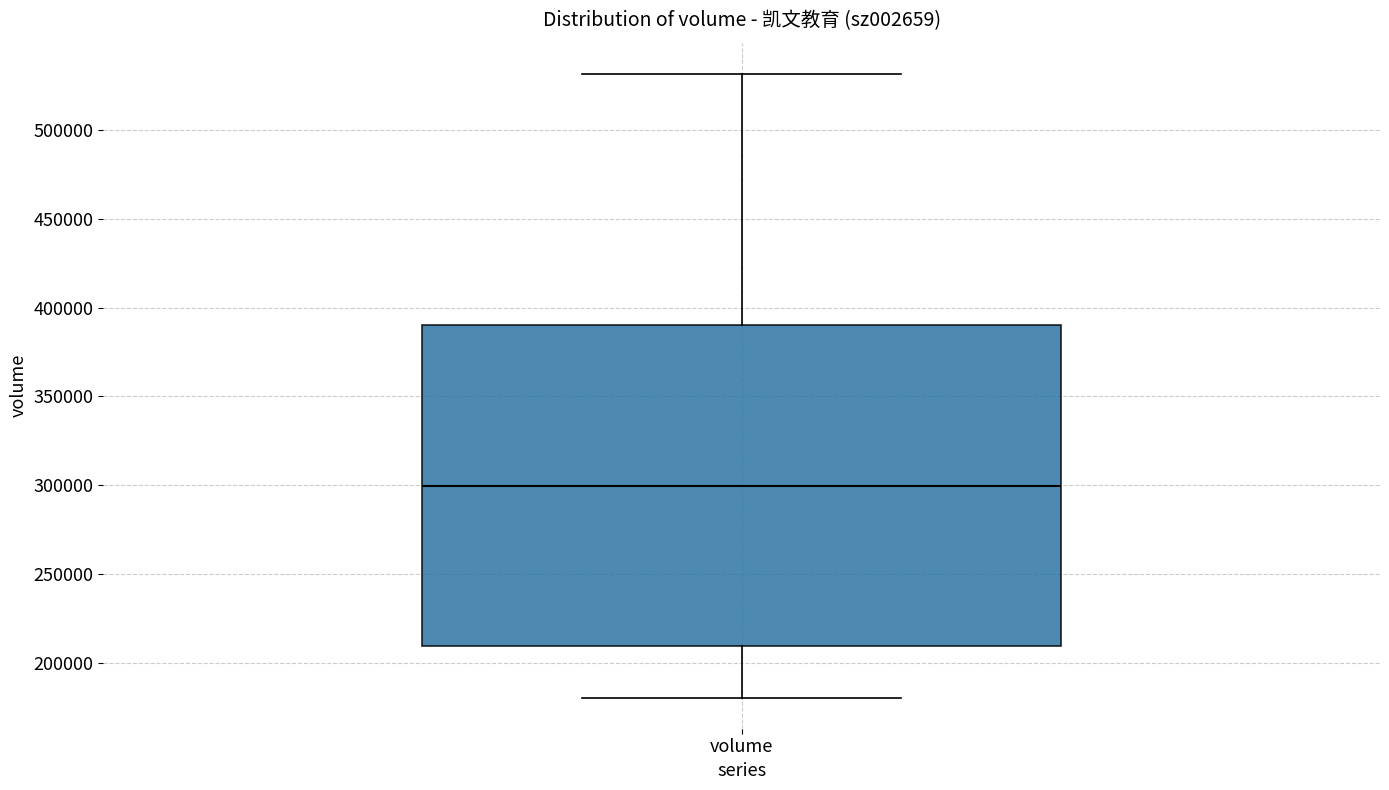

Transcribe this box plot: give where the median line is, the range the box spans, and where the two whiskers end, as read against the y-axis. The values are not printed on the chart, so give them approximately, as read against the axis.

median 300000, box 210000 to 390000, whiskers 180000 to 530000